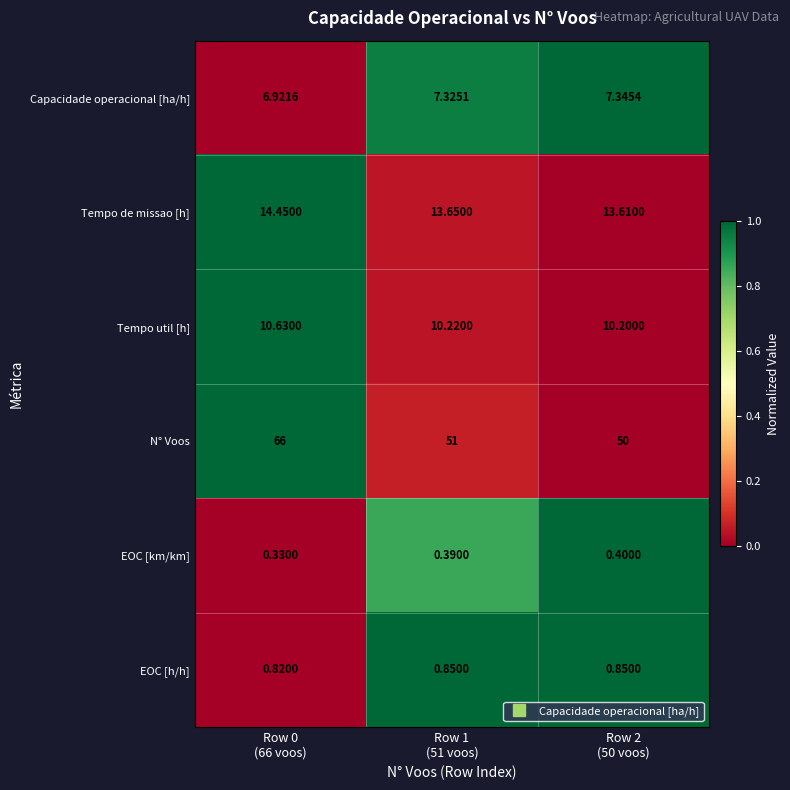

Which series has the largest total across all categories?

N° Voos